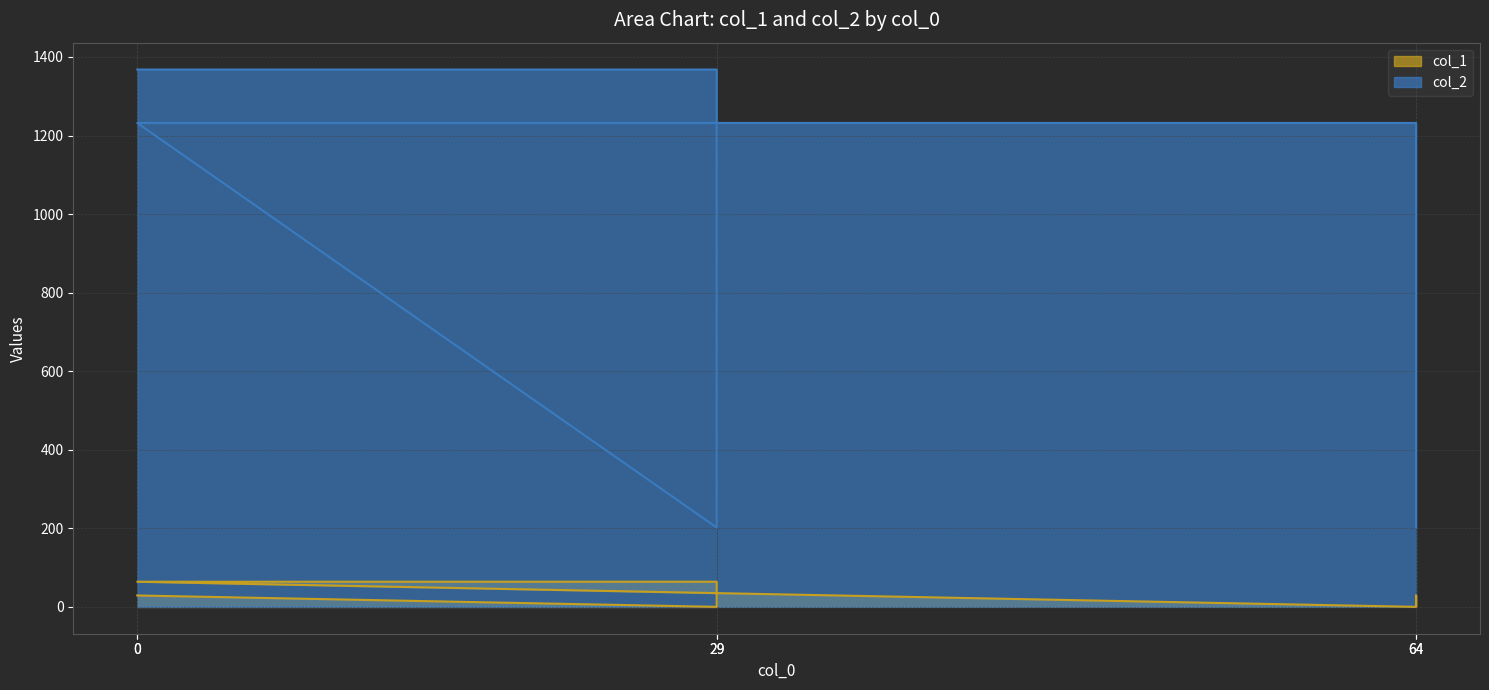

How many lines are shown in the chart?

2